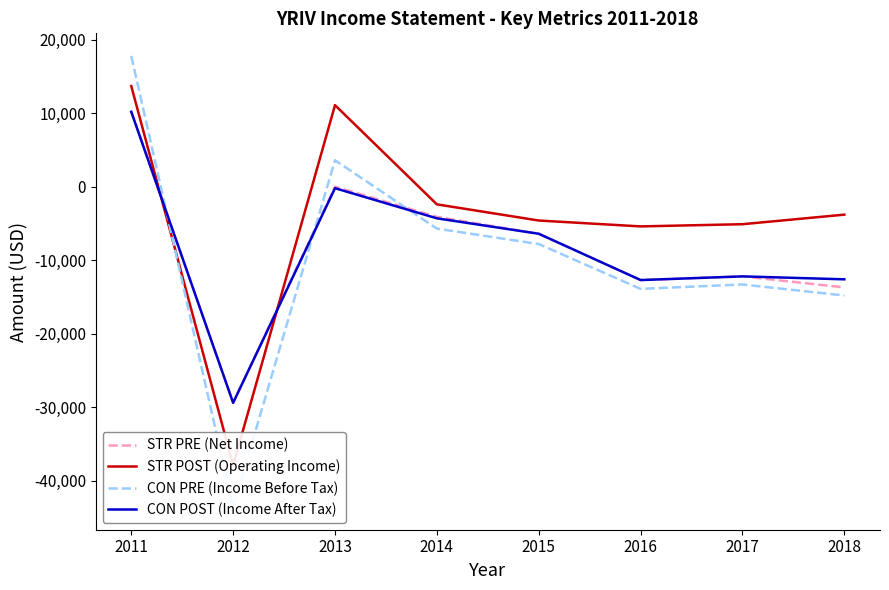

What is the difference between the highest and lowest values at 2015?

3200